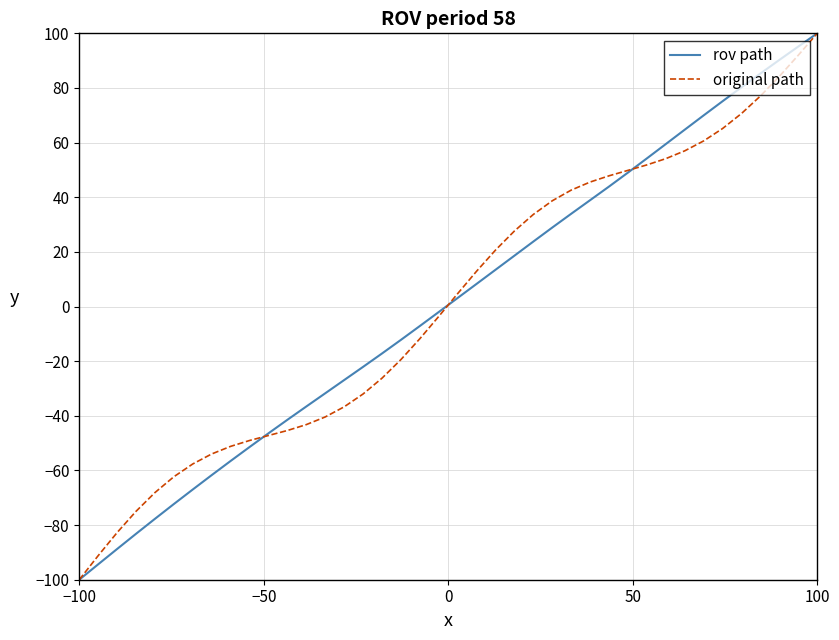

What is the maximum value for original path?

100.0